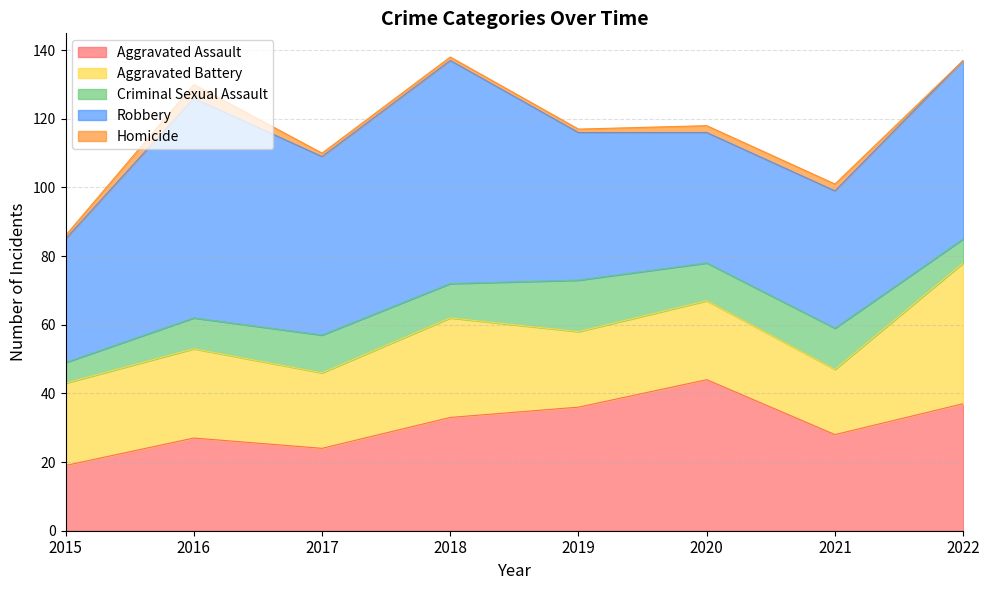

Reading right to left, transcribe all the data shown in this chart.

Aggravated Assault: 2022=37	2021=28	2020=44	2019=36	2018=33	2017=24	2016=27	2015=19
Aggravated Battery: 2022=41	2021=19	2020=23	2019=22	2018=29	2017=22	2016=26	2015=24
Criminal Sexual Assault: 2022=7	2021=12	2020=11	2019=15	2018=10	2017=11	2016=9	2015=6
Robbery: 2022=52	2021=40	2020=38	2019=43	2018=65	2017=52	2016=64	2015=36
Homicide: 2022=0	2021=2	2020=2	2019=1	2018=1	2017=1	2016=4	2015=1